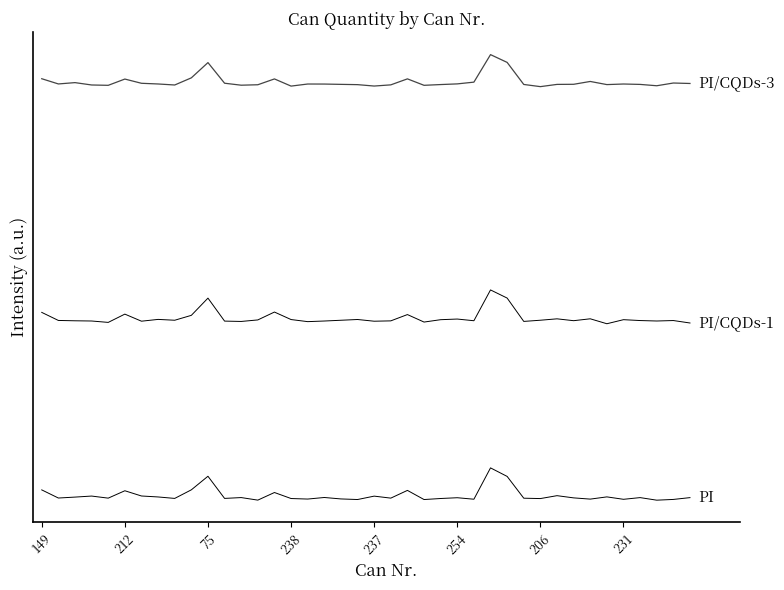

What is the label of the 40th point from the left?

39